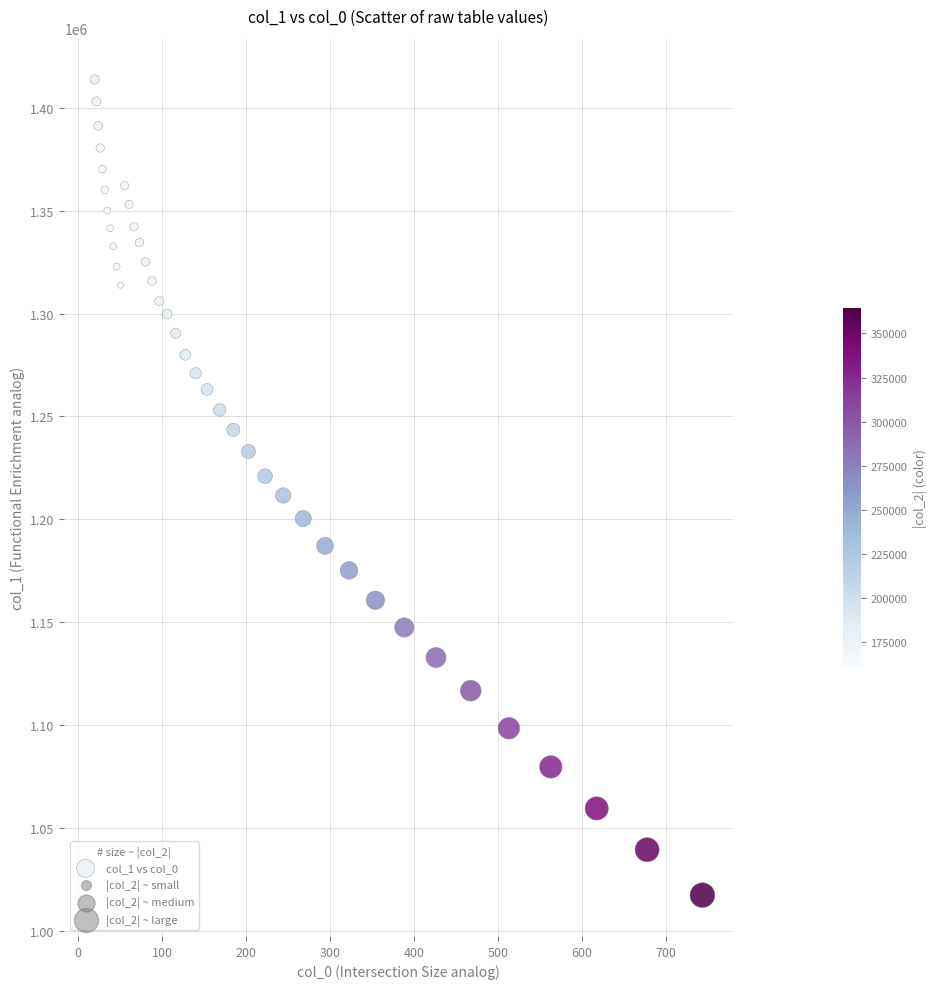

What is the range of X values (max minus min)?

723.9